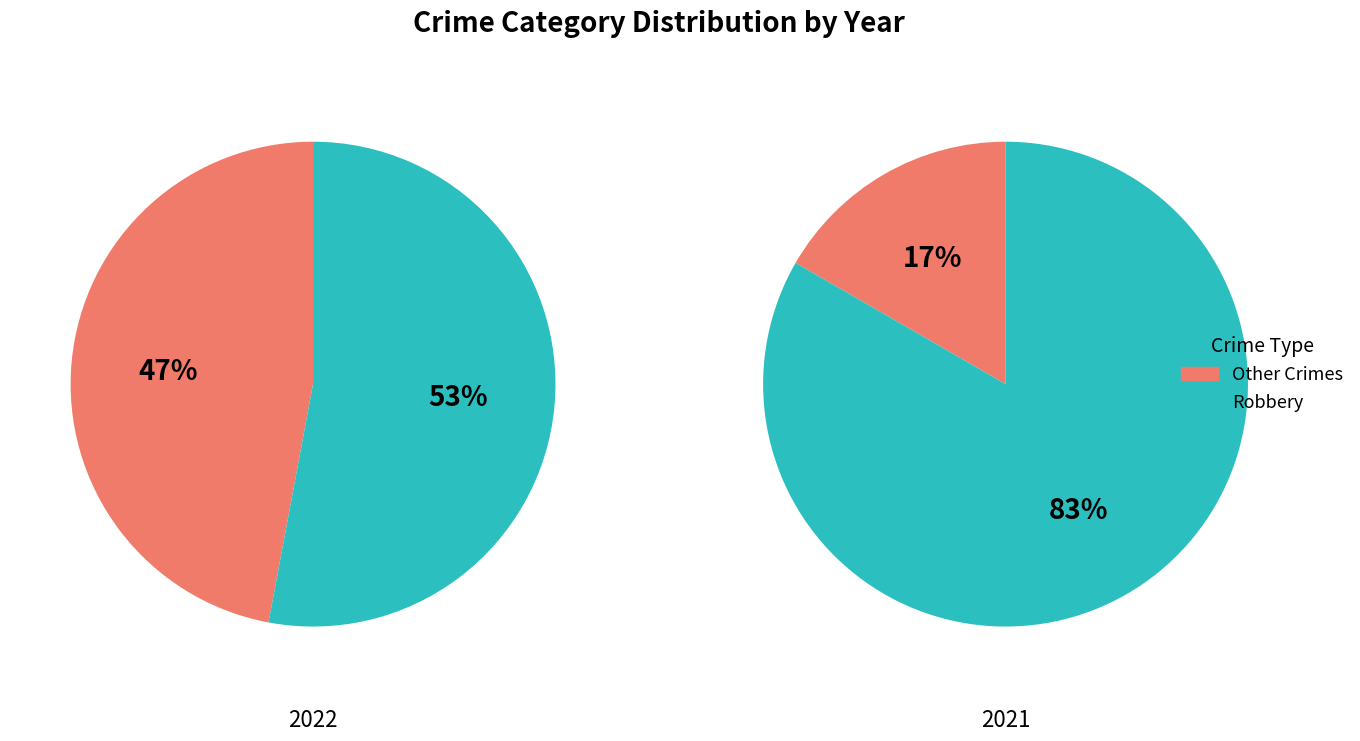

Count the number of slices in the pie.

4